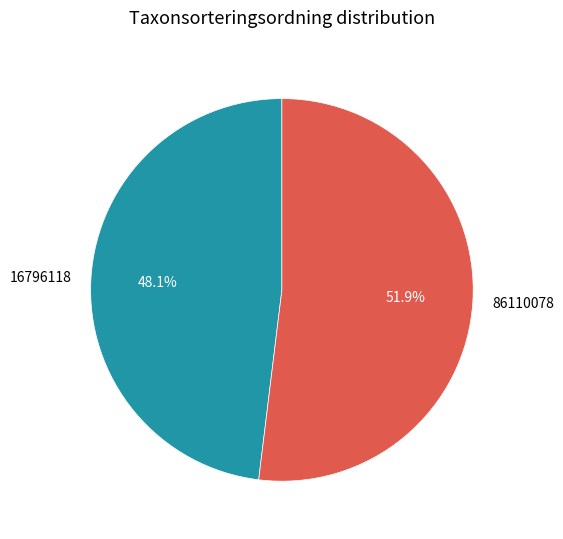

What percentage do 86110078 and 16796118 together represent?

100.0%